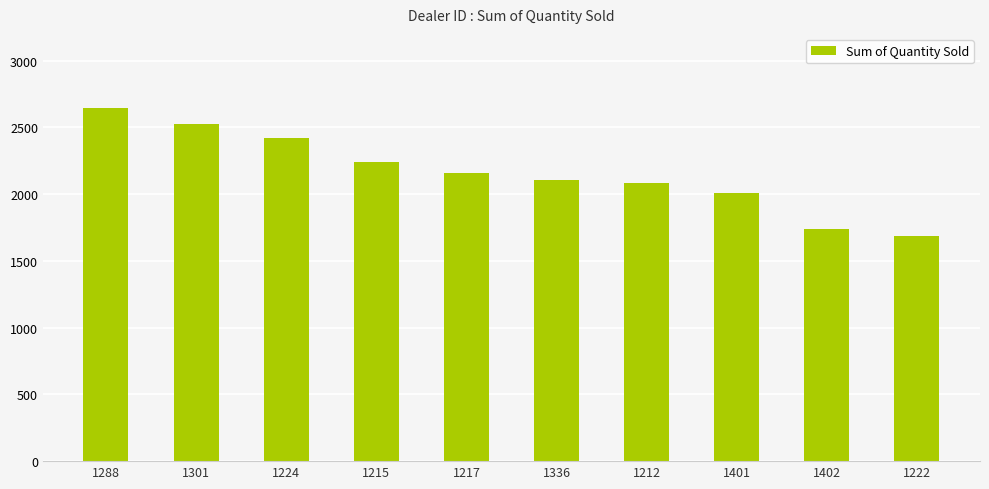

Where is the data nearest to the value 2163?

1217